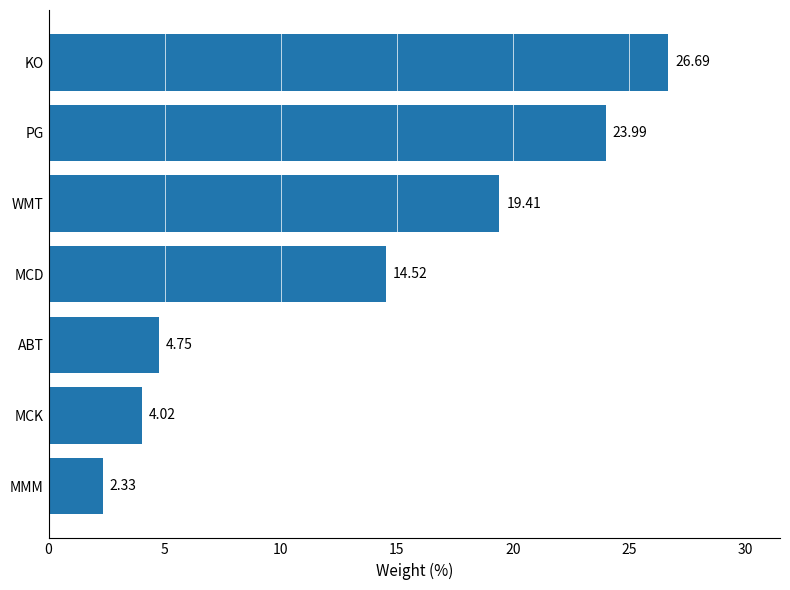

List the labels in order of value, smallest first.

MMM, MCK, ABT, MCD, WMT, PG, KO